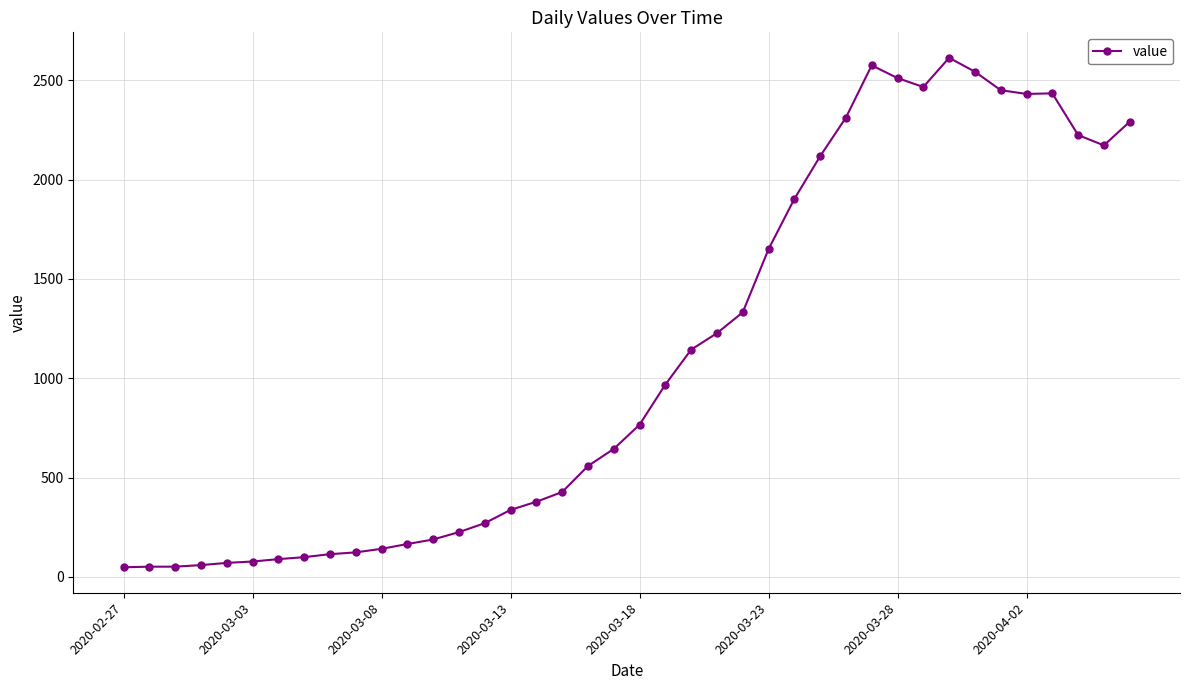

True or false: the data has more than 0 interior local peaks.

True